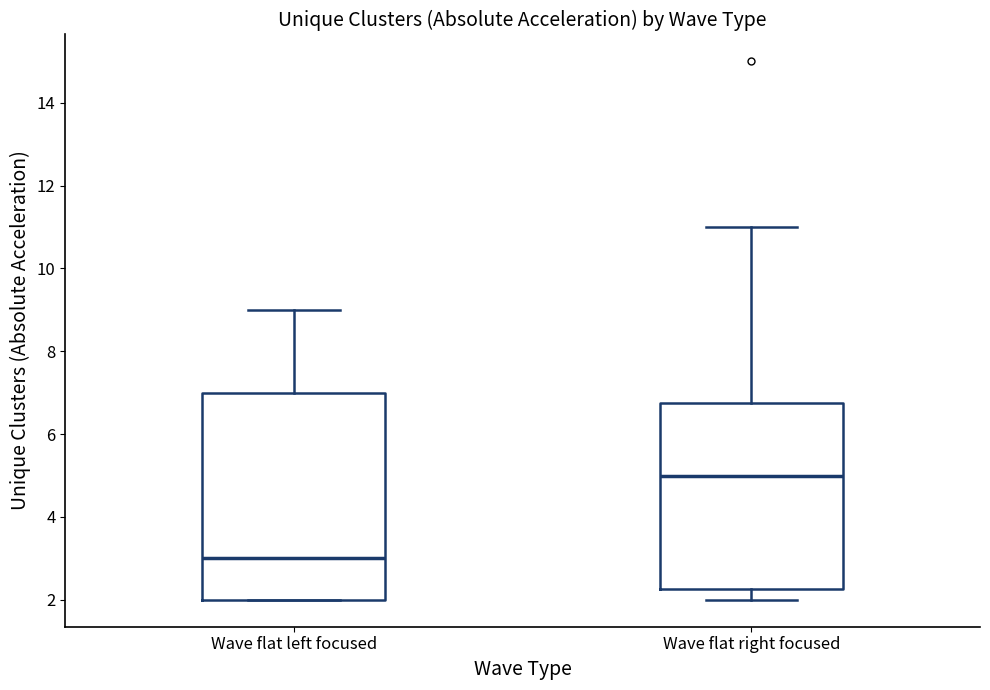

Comparing the boxes themselves (not the whiskers), which one is the tallest?

Wave flat left focused